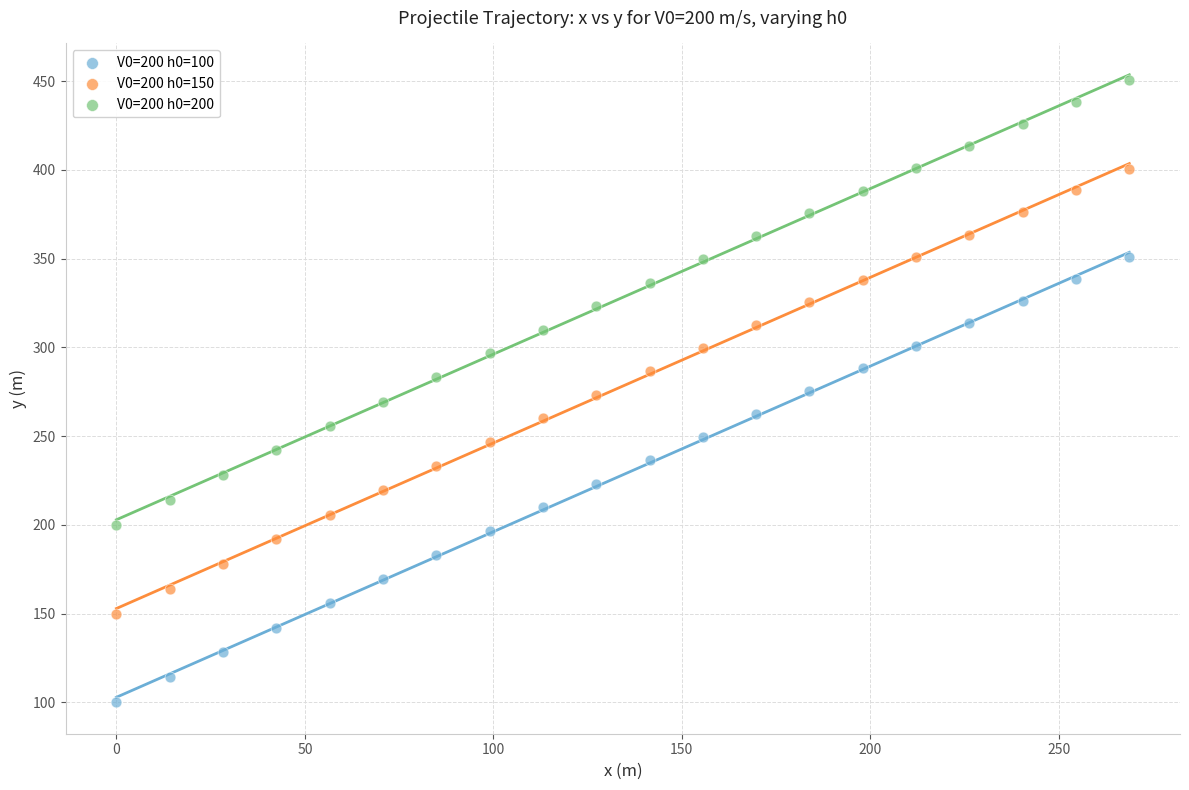

Across all data points, what is the range of X values (max minus min)?

268.7